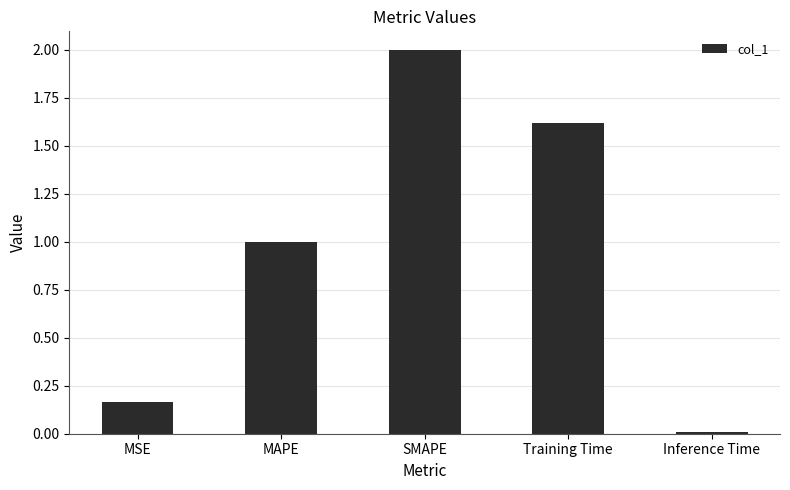

At which category does the chart reach its minimum across all series?

Inference Time